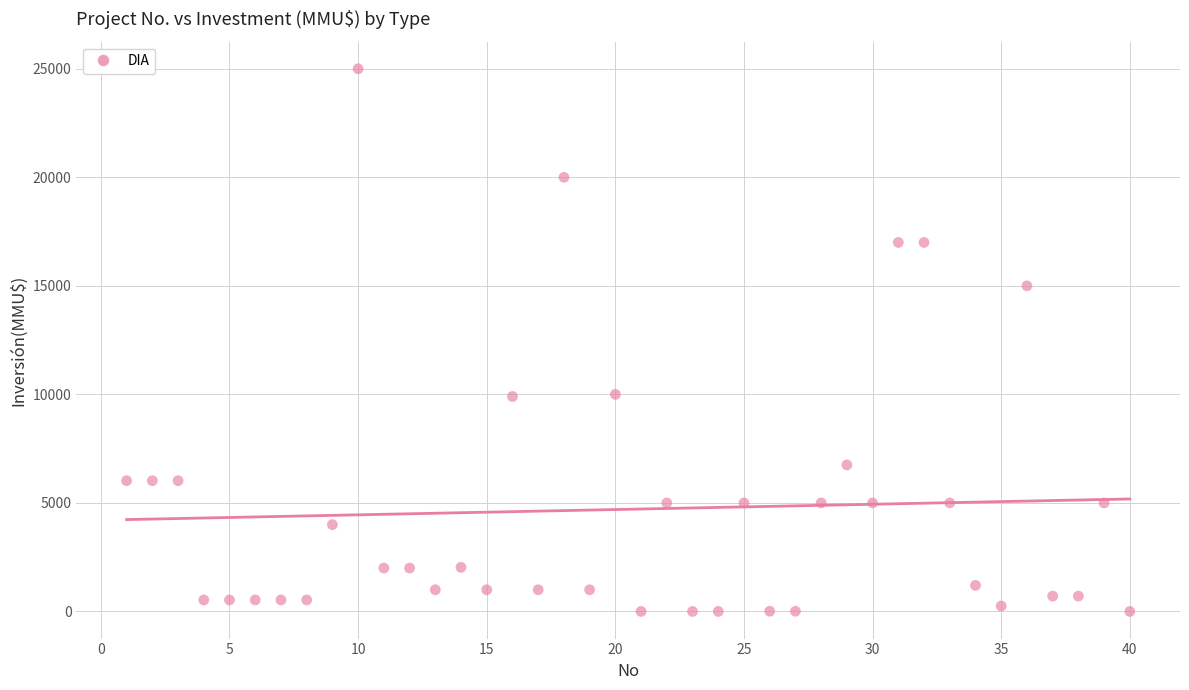

What is the range of X values (max minus min)?

39